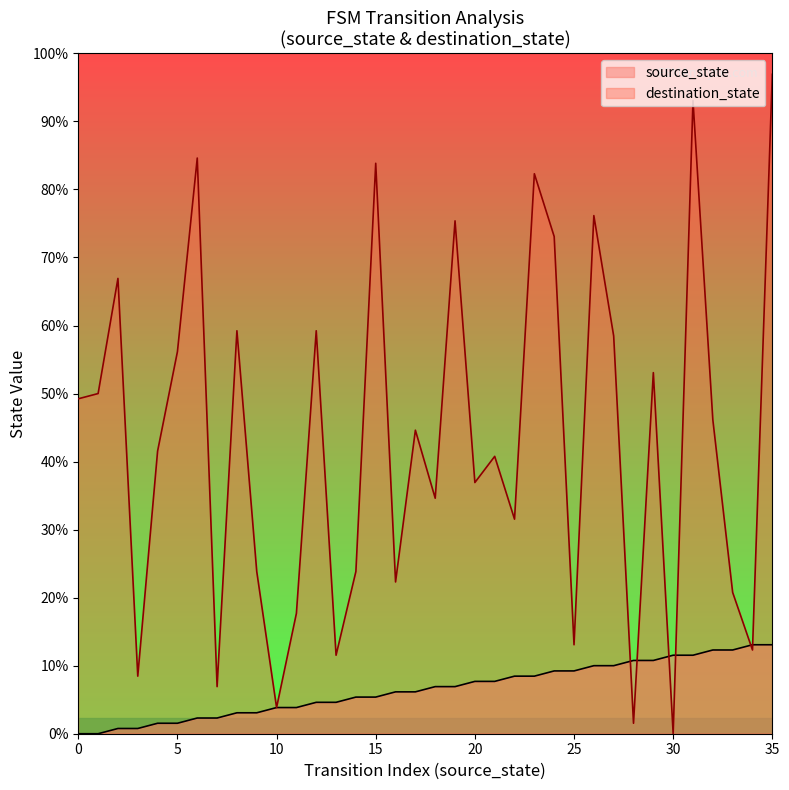

Between 9 and 30, which series saw the biggest shift?

destination_state